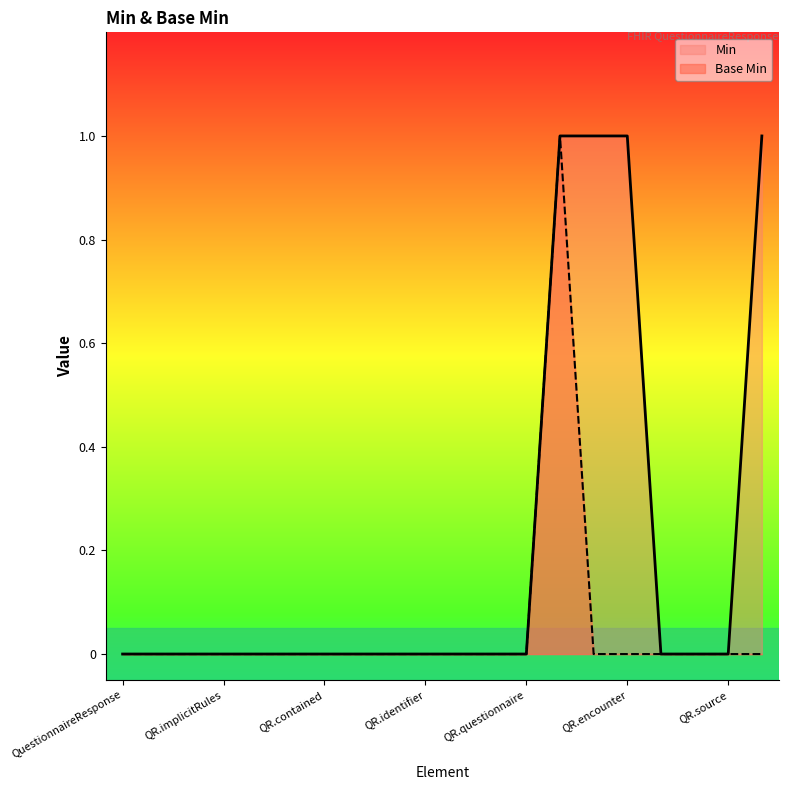

List the series in order of their overall mean, lowest first.

Base Min, Min